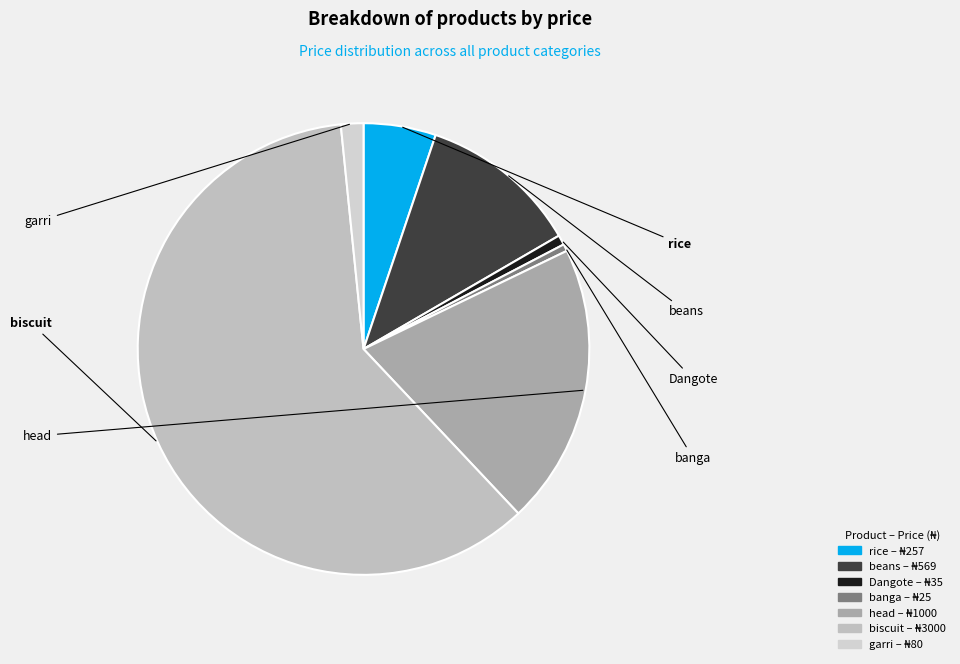

Is there any slice that represents more than half of the pie?

Yes